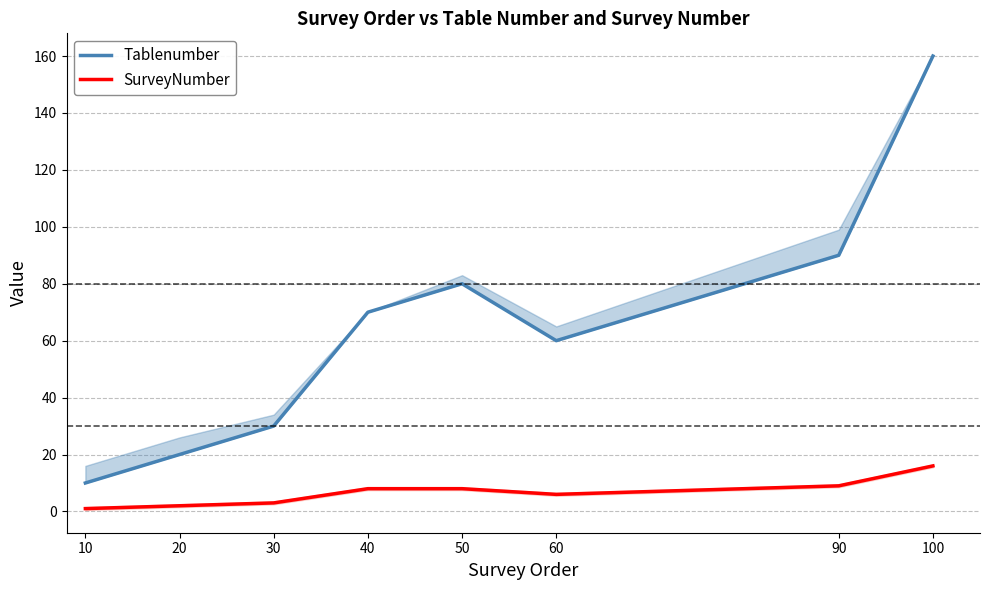

What is the average value of the Tablenumber series?

65